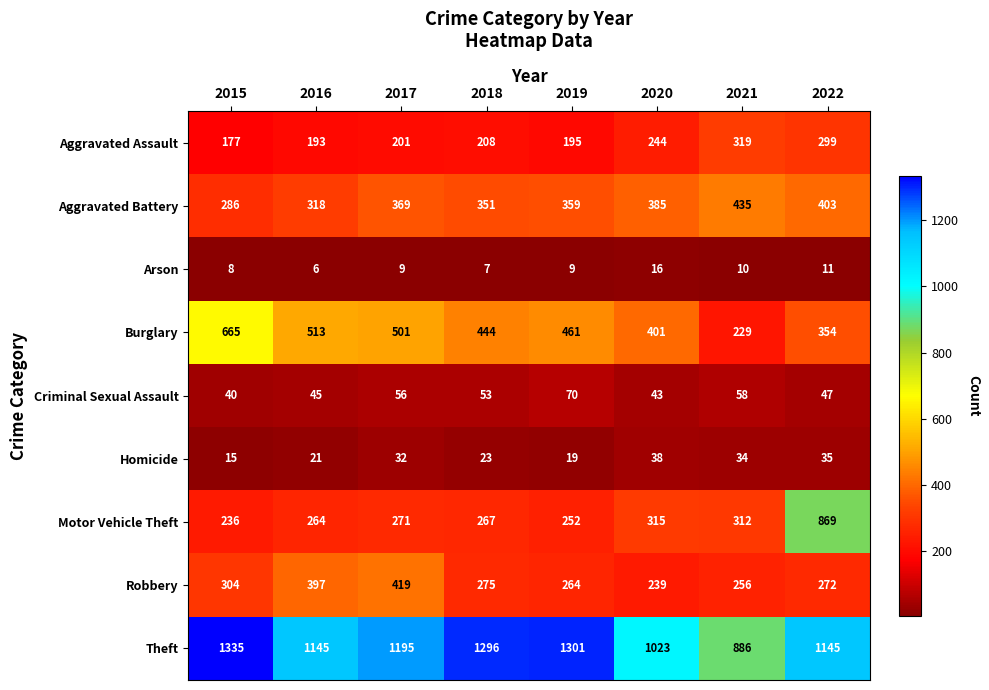

Which series has the largest range (max minus min)?

Motor Vehicle Theft